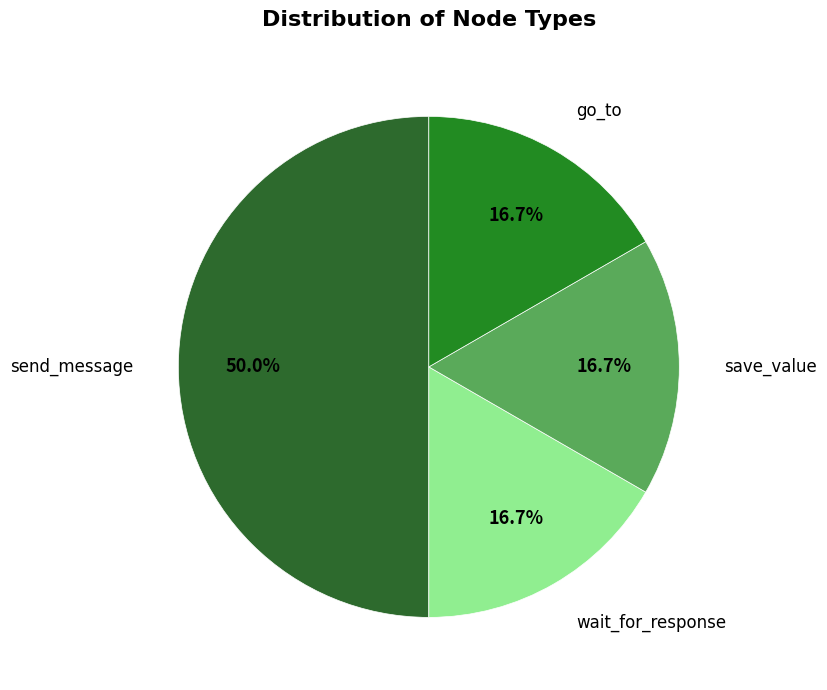

How many slices are in this pie chart?

4